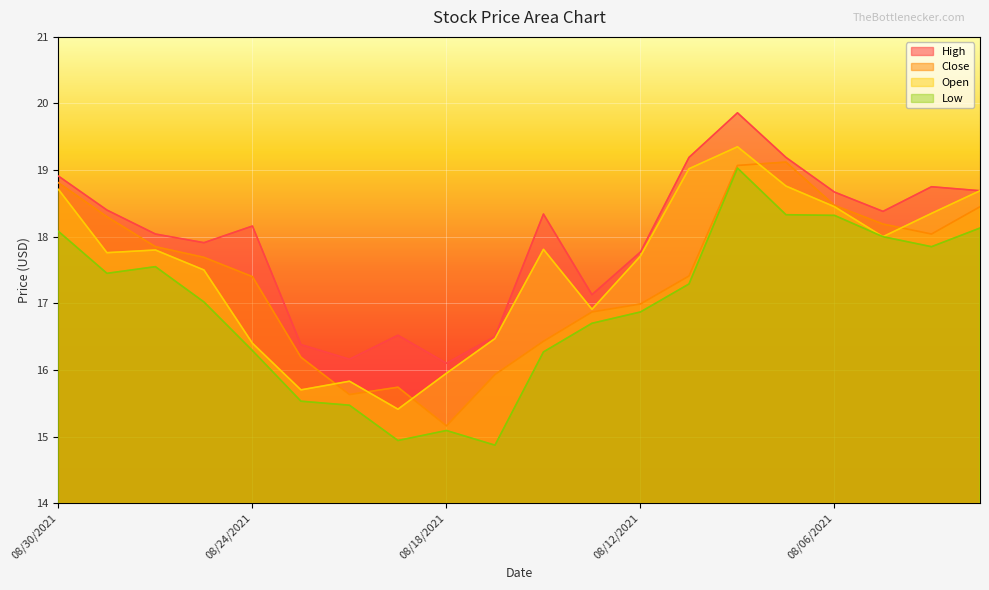

Reading right to left, extract all data points from this chart.

High: 08/03/2021=18.7	08/04/2021=18.8	08/05/2021=18.4	08/06/2021=18.7	08/09/2021=19.2	08/10/2021=19.9	08/11/2021=19.2	08/12/2021=17.8	08/13/2021=17.1	08/16/2021=18.3	08/17/2021=16.5	08/18/2021=16.1	08/19/2021=16.5	08/20/2021=16.2	08/23/2021=16.4	08/24/2021=18.2	08/25/2021=17.9	08/26/2021=18.0	08/27/2021=18.4	08/30/2021=18.9
Close: 08/03/2021=18.4	08/04/2021=18.0	08/05/2021=18.2	08/06/2021=18.5	08/09/2021=19.1	08/10/2021=19.1	08/11/2021=17.4	08/12/2021=17.0	08/13/2021=16.9	08/16/2021=16.4	08/17/2021=15.9	08/18/2021=15.2	08/19/2021=15.7	08/20/2021=15.6	08/23/2021=16.2	08/24/2021=17.4	08/25/2021=17.7	08/26/2021=17.9	08/27/2021=18.3	08/30/2021=18.8
Open: 08/03/2021=18.7	08/04/2021=18.4	08/05/2021=18.0	08/06/2021=18.4	08/09/2021=18.8	08/10/2021=19.4	08/11/2021=19.0	08/12/2021=17.7	08/13/2021=16.9	08/16/2021=17.8	08/17/2021=16.5	08/18/2021=15.9	08/19/2021=15.4	08/20/2021=15.8	08/23/2021=15.7	08/24/2021=16.4	08/25/2021=17.5	08/26/2021=17.8	08/27/2021=17.8	08/30/2021=18.7
Low: 08/03/2021=18.1	08/04/2021=17.9	08/05/2021=18.0	08/06/2021=18.3	08/09/2021=18.3	08/10/2021=19.0	08/11/2021=17.3	08/12/2021=16.9	08/13/2021=16.7	08/16/2021=16.3	08/17/2021=14.9	08/18/2021=15.1	08/19/2021=14.9	08/20/2021=15.5	08/23/2021=15.5	08/24/2021=16.3	08/25/2021=17.0	08/26/2021=17.6	08/27/2021=17.4	08/30/2021=18.1